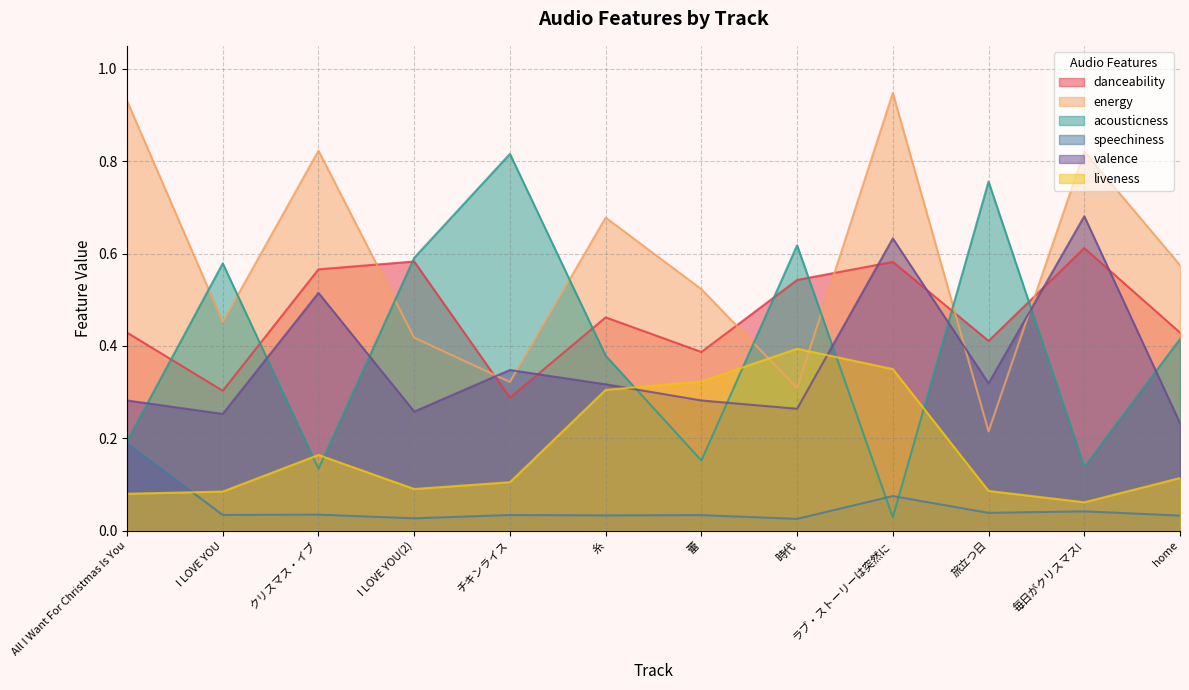

What is the label of the 2nd point from the left?

I LOVE YOU